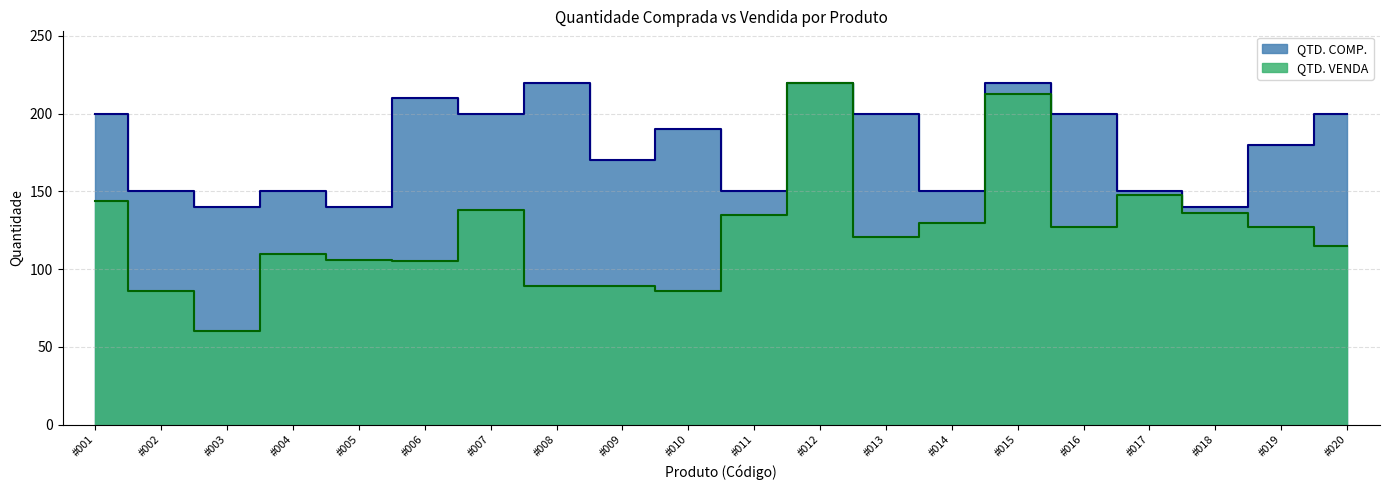

Which series has the largest range (max minus min)?

QTD. VENDA